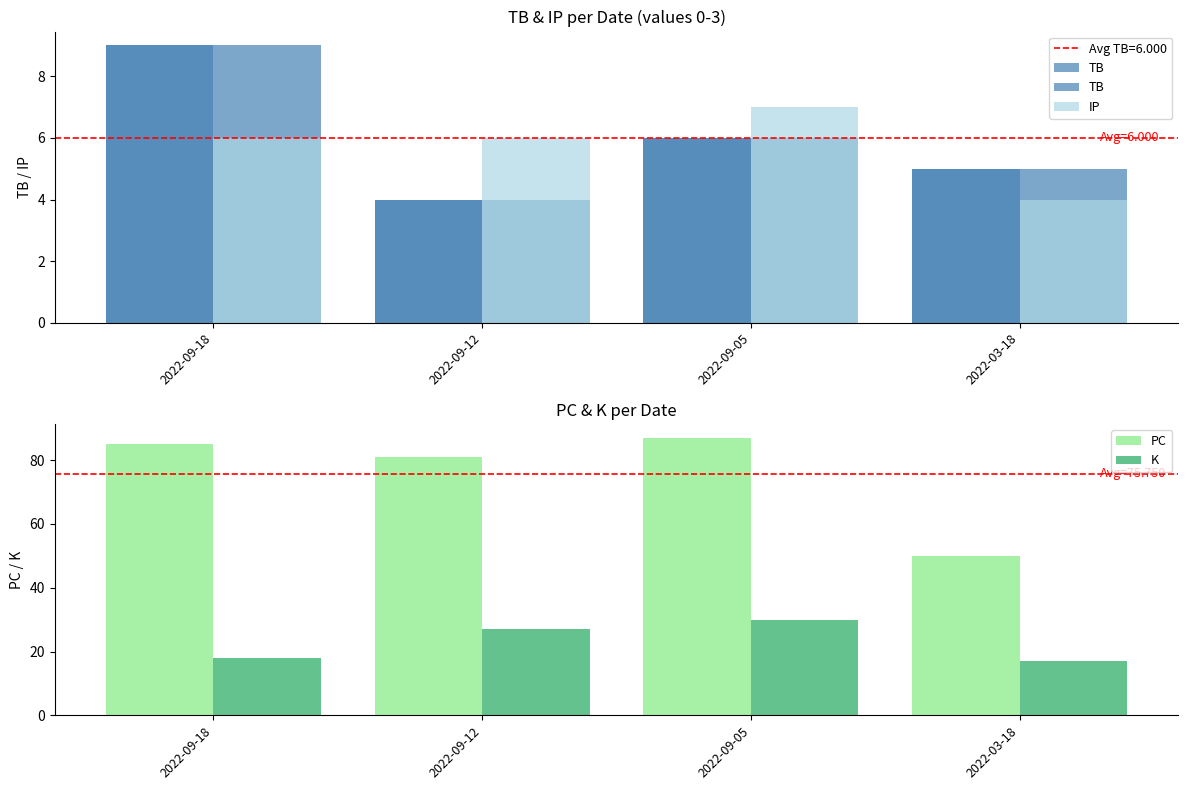

At which label is PC closest to 68?

2022-09-12